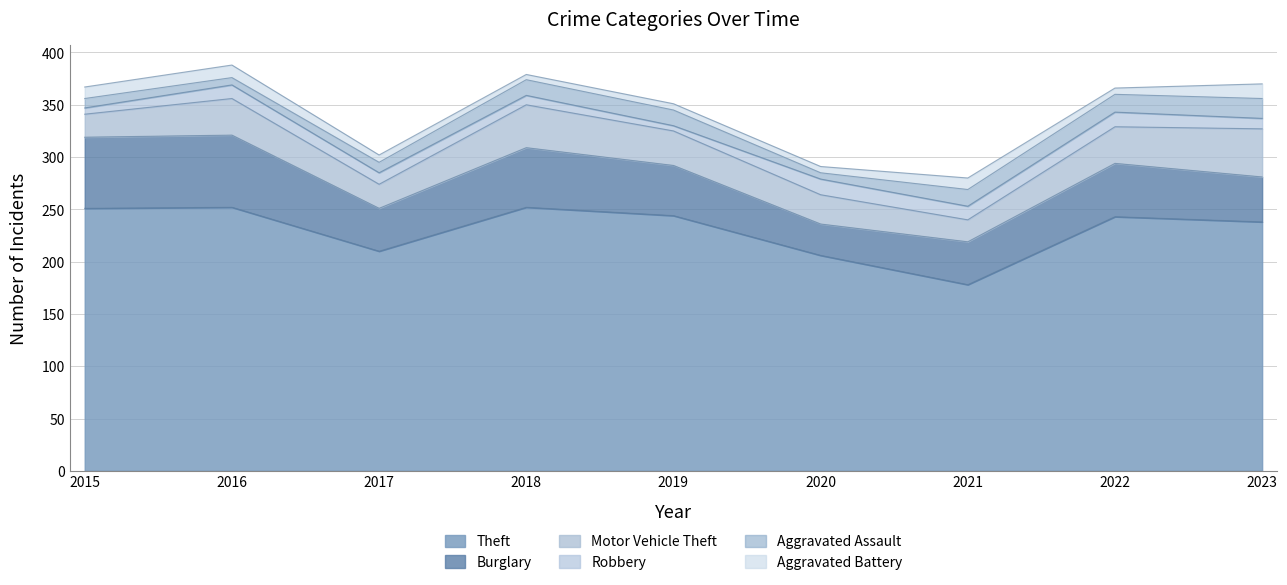

Reading left to right, extract all data points from this chart.

Theft: 2015=251	2016=252	2017=210	2018=252	2019=244	2020=206	2021=178	2022=243	2023=238
Burglary: 2015=68	2016=69	2017=41	2018=57	2019=48	2020=30	2021=41	2022=51	2023=43
Motor Vehicle Theft: 2015=22	2016=35	2017=23	2018=41	2019=33	2020=28	2021=21	2022=35	2023=46
Robbery: 2015=6	2016=13	2017=11	2018=9	2019=5	2020=15	2021=13	2022=14	2023=10
Aggravated Assault: 2015=9	2016=7	2017=10	2018=15	2019=15	2020=6	2021=16	2022=17	2023=19
Aggravated Battery: 2015=11	2016=12	2017=7	2018=5	2019=6	2020=6	2021=11	2022=6	2023=14